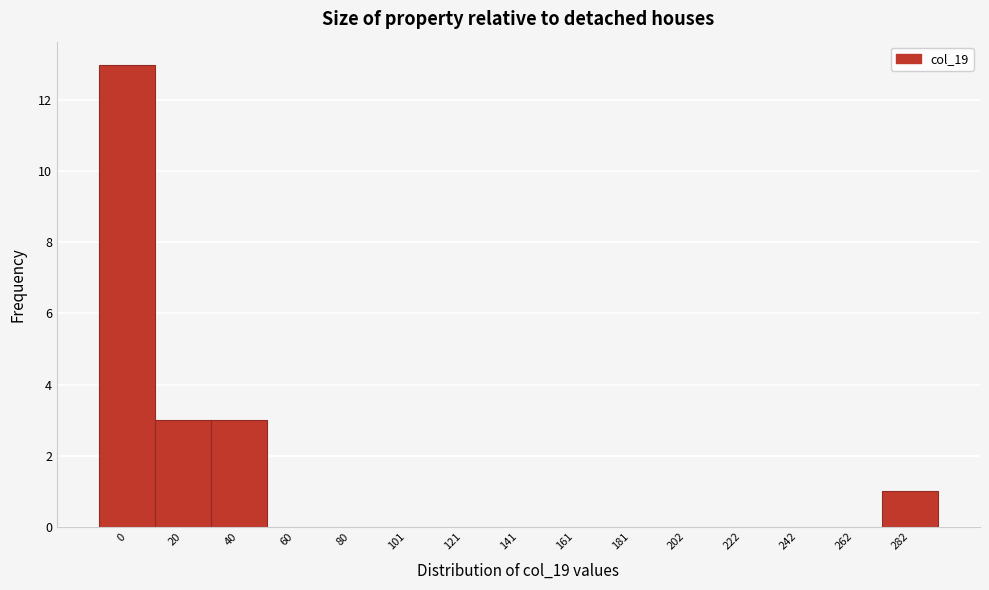

Reading left to right, list all the values displayed in this chart.

0=13	20=3	40=3	60=0	80=0	101=0	121=0	141=0	161=0	181=0	202=0	222=0	242=0	262=0	282=1